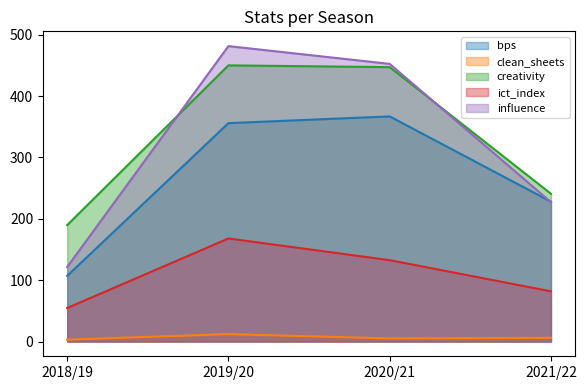

True or false: influence has more than 1 interior local peaks.

False